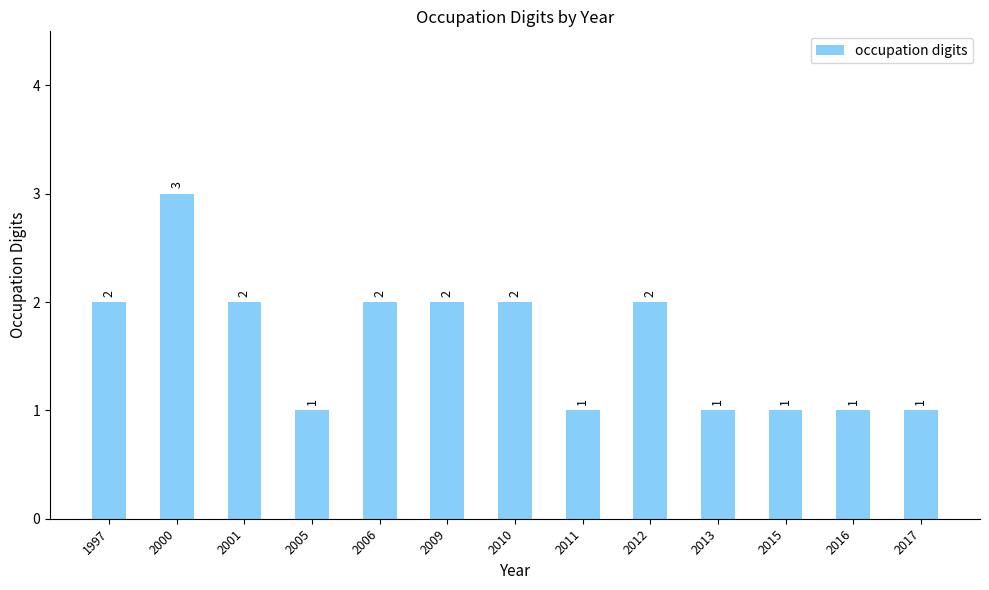

True or false: the data shows 1 at 2011.

True